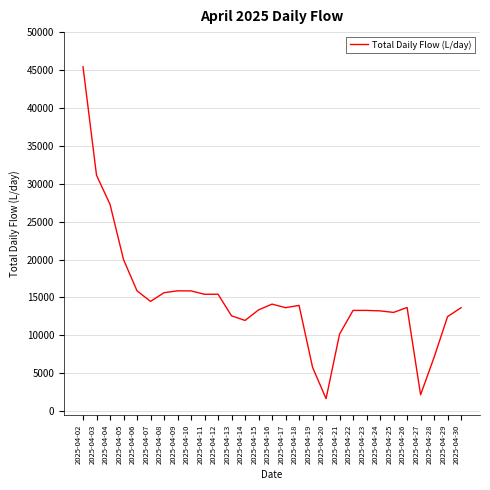

Is it true that the value at 2025-04-25 is 13025?

True